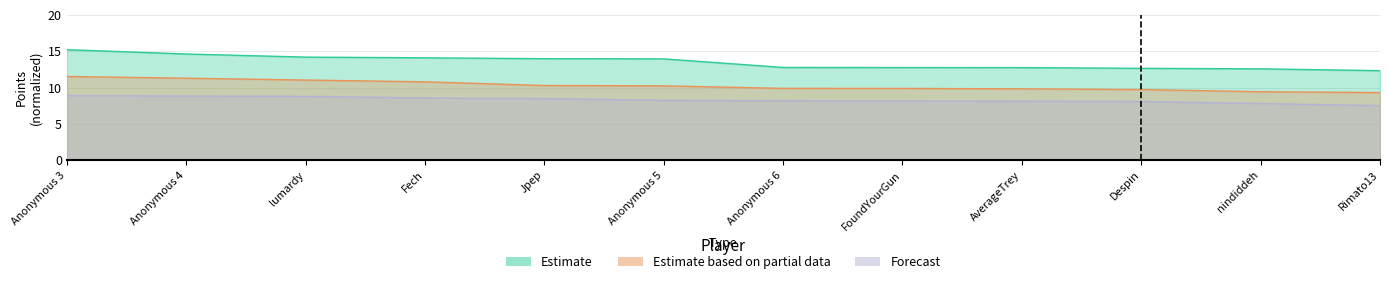

True or false: Forecast and Estimate cross at least once.

False